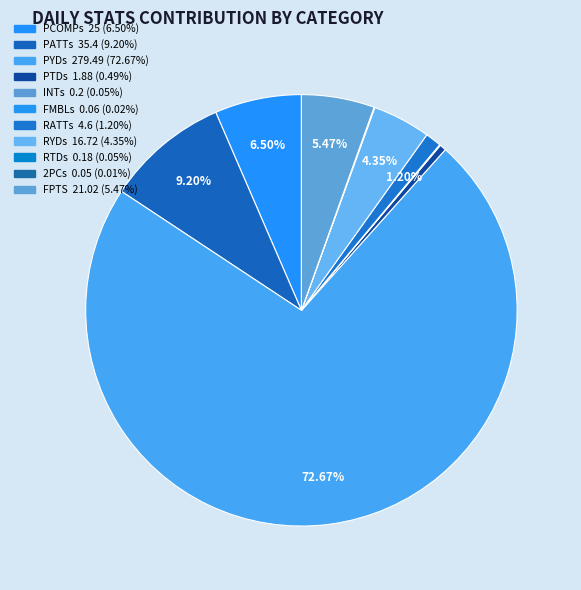

To the nearest percent, what is the difference between the INTs and RATTs slice percentages?

1%